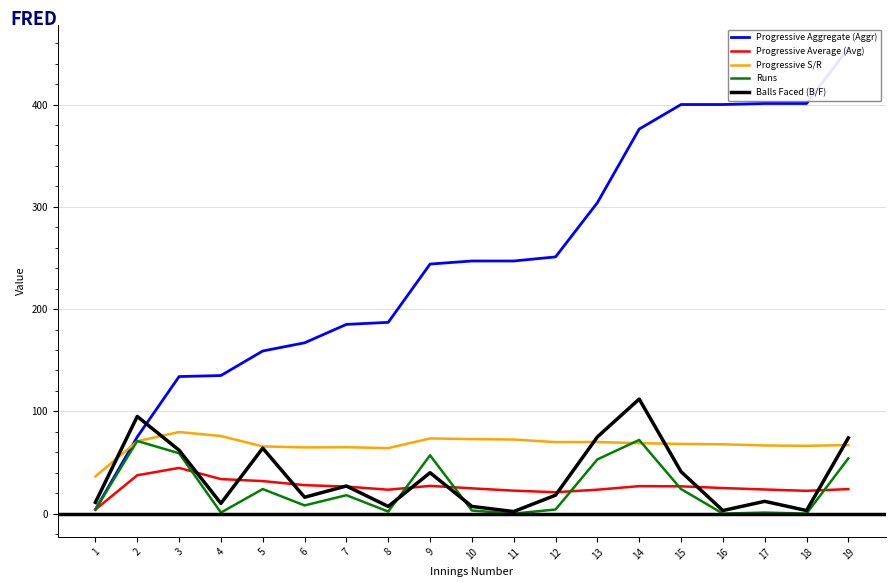

Rank the series at 19 from lowest to highest value.

Progressive Average (Avg), Runs, Progressive S/R, Balls Faced (B/F), Progressive Aggregate (Aggr)